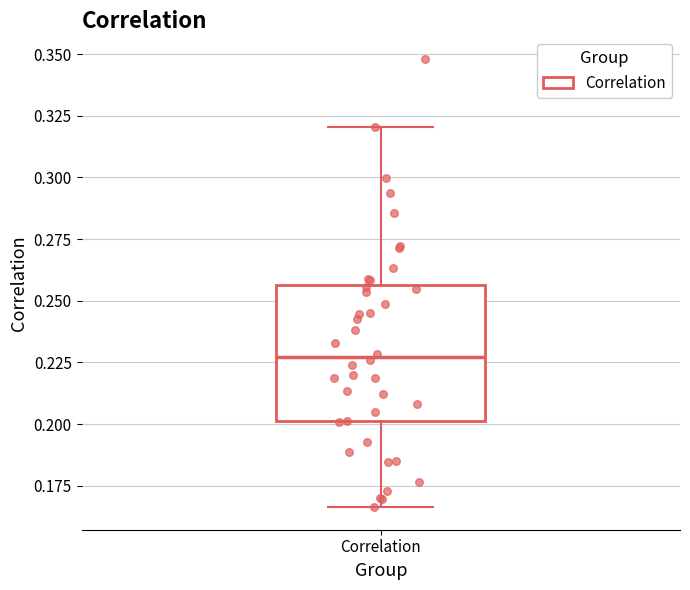

Read this box plot against the y-axis: the position of the median line, the range covered by the box, and the ends of both whiskers. The values are not printed on the chart, so give them approximately, as read against the axis.

median 0.225, box 0.200 to 0.255, whiskers 0.165 to 0.320